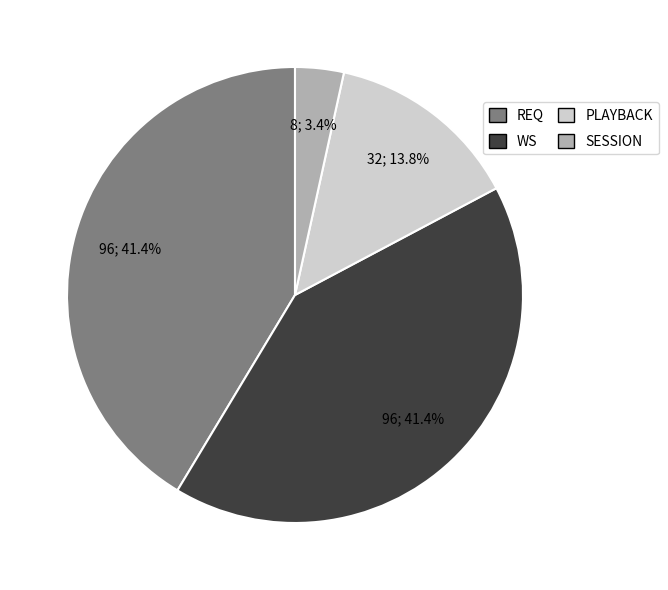

Is the sum of REQ and PLAYBACK greater than half?

Yes